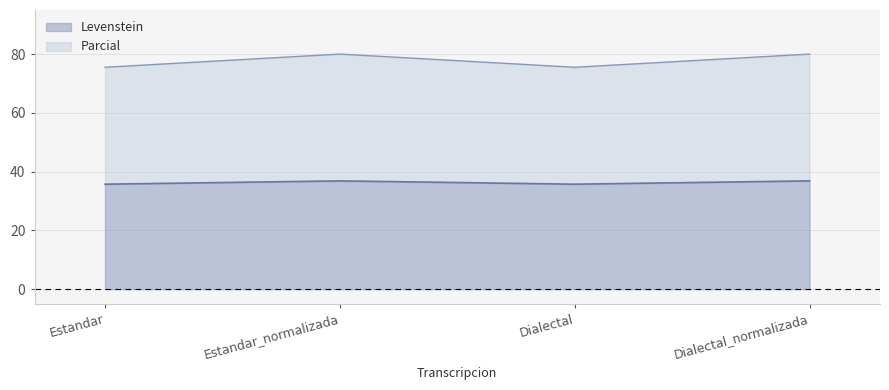

Between Estandar_normalizada and Dialectal_normalizada, which series saw the biggest shift?

Levenstein